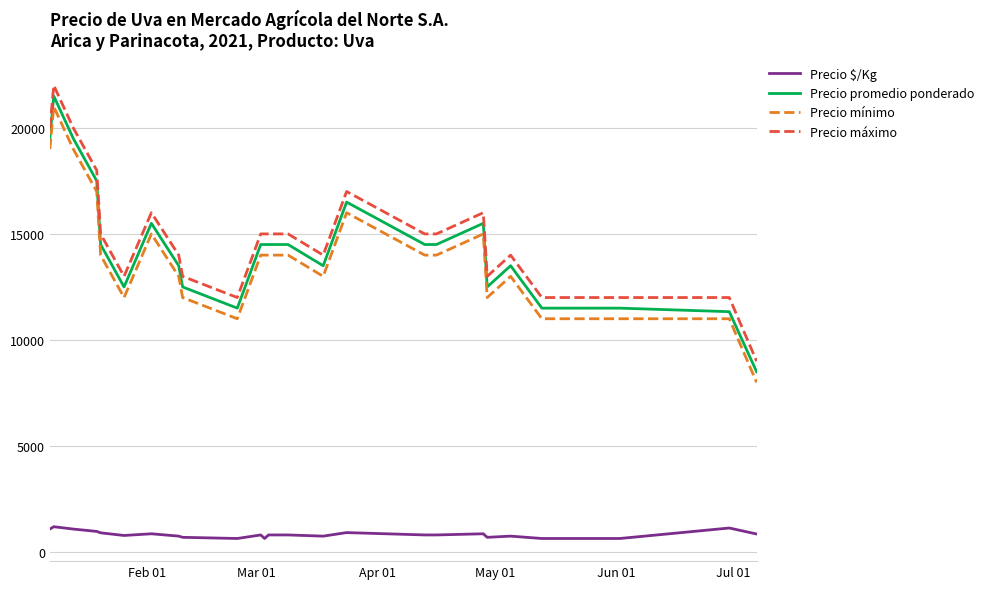

Which series has the largest total across all categories?

Precio máximo